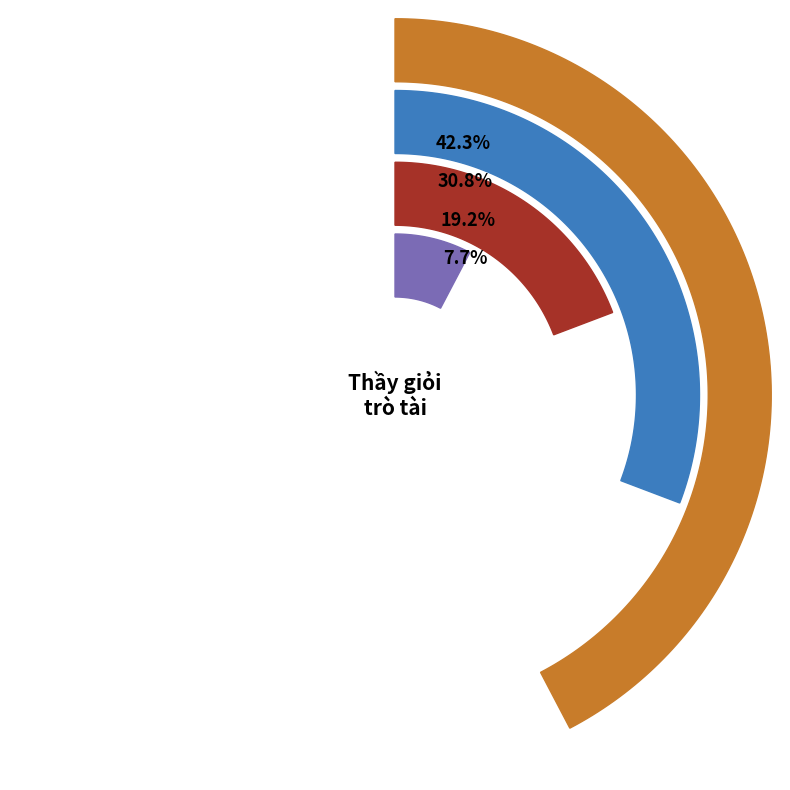

What is the smallest slice in the pie chart?

Thầy giỏi trò tài